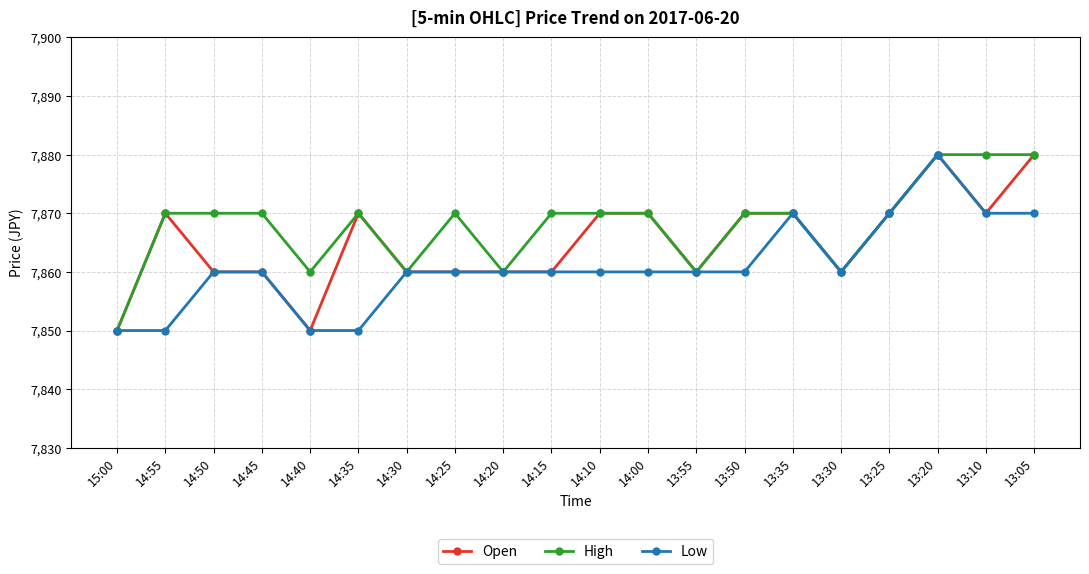

At which category is the sum across all series the highest?

13:20